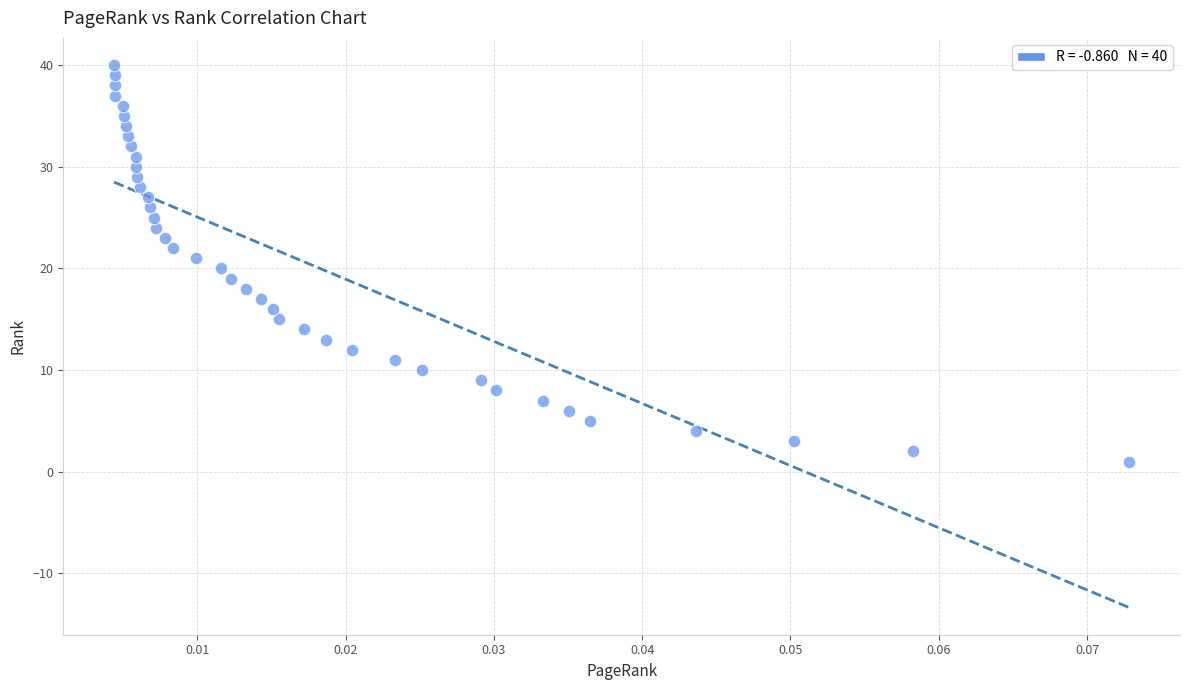

What is the range of Y values (max minus min)?

39